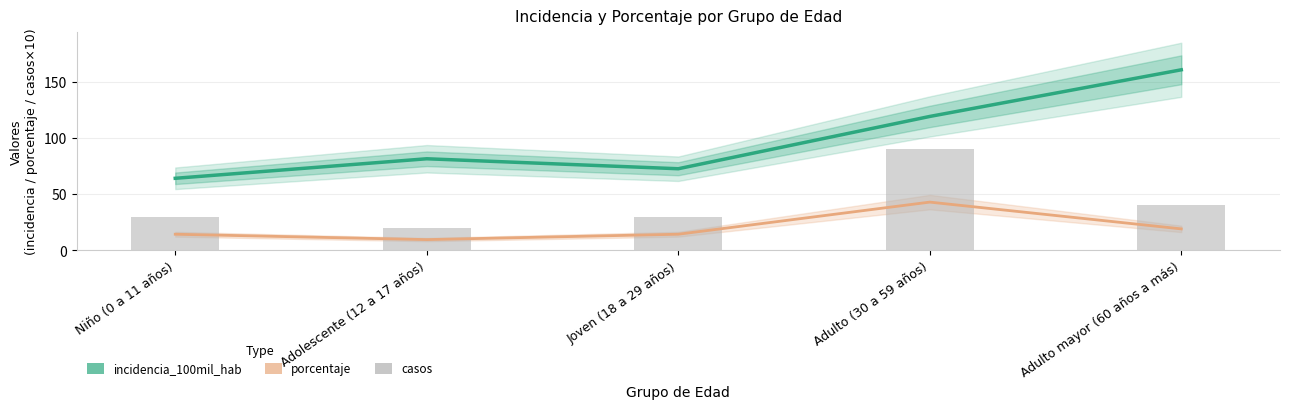

At how many categories does at least one series exceed 154?

1